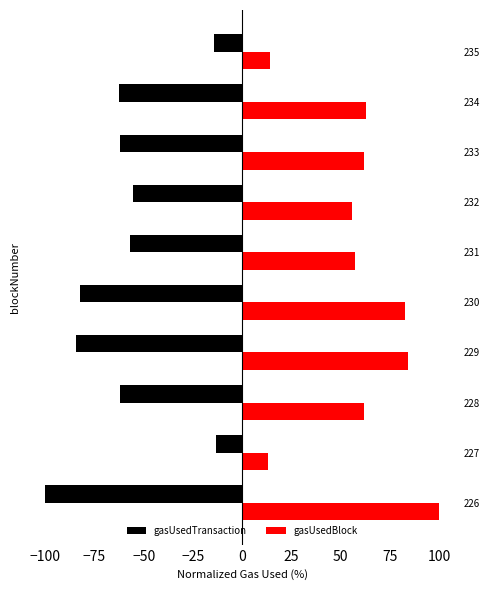

Which series has the largest total across all categories?

gasUsedBlock